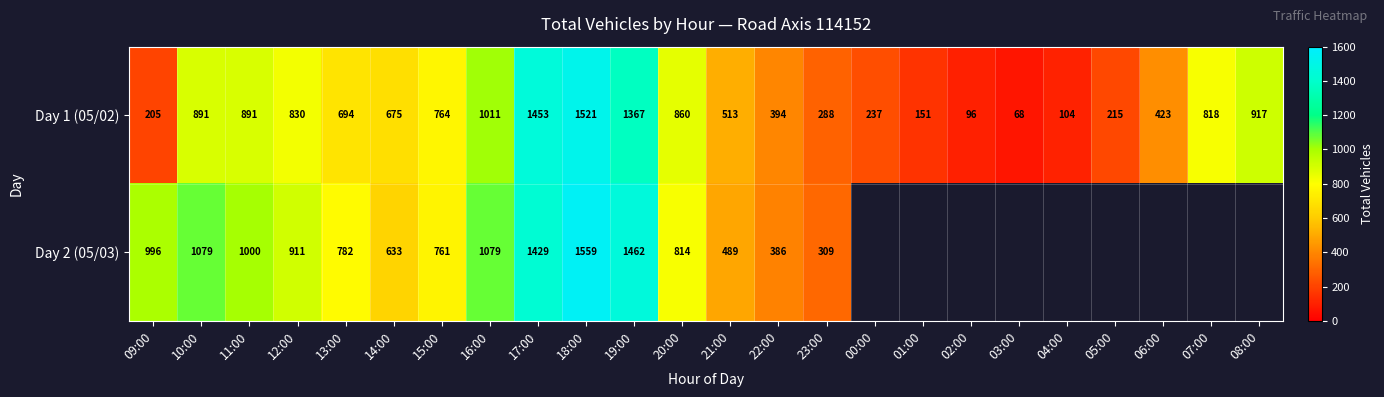

What is the sum of the Day 1 (05/02) values at 04:00 and 01:00?

255